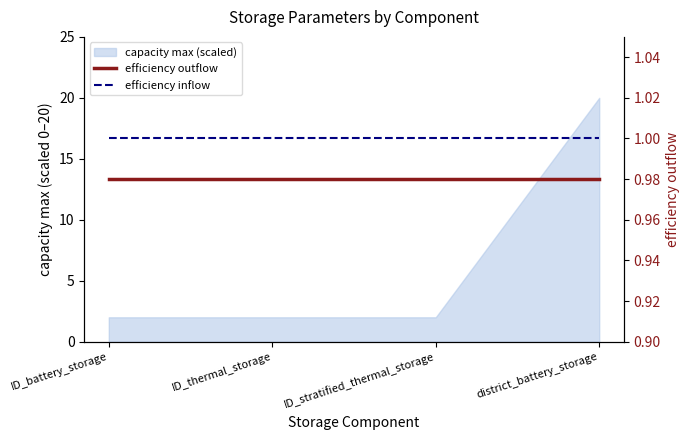

What is the label of the 1st point from the left?

ID_battery_storage